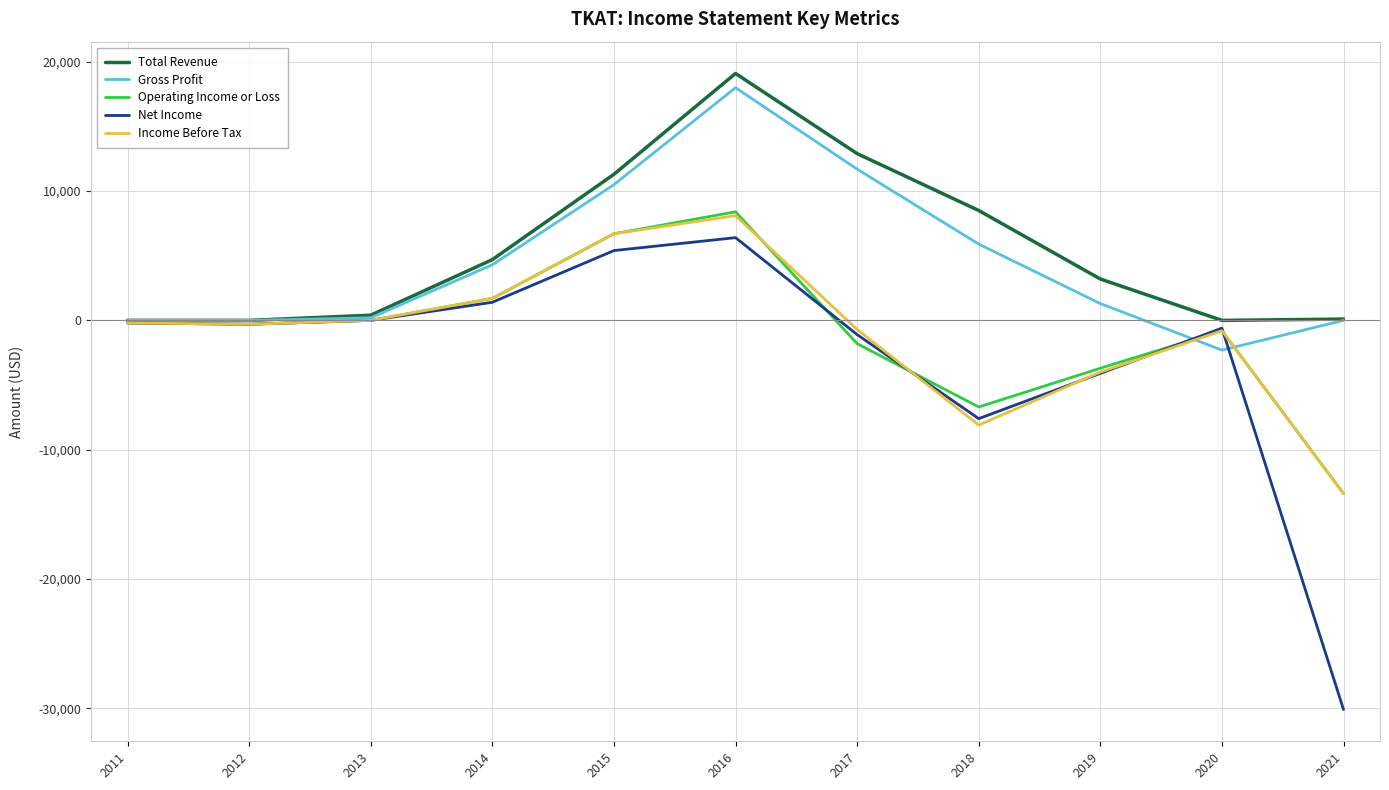

What is the maximum value shown in the chart?

19100